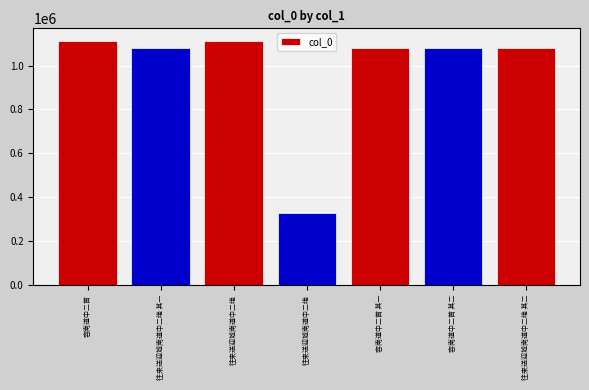

Between 容南道中二首 and 容南道中二首 其一, which is larger?

容南道中二首